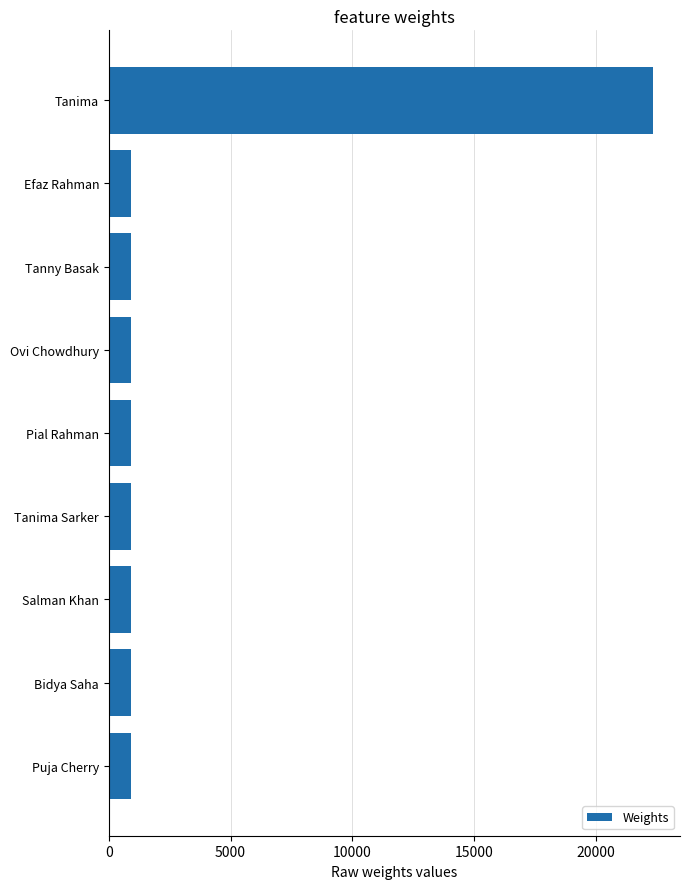

What value does the data have at Salman Khan?

913